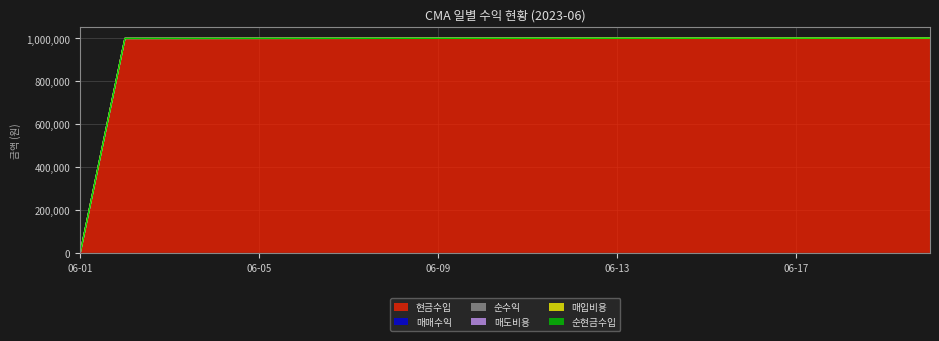

What is the value of the 매도비용 point at the 5th from the left?

1000549